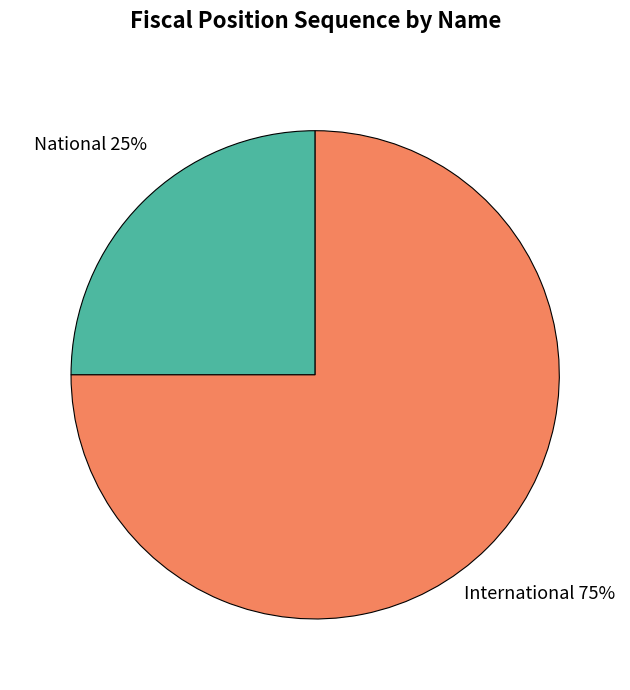

Which category has the biggest portion of the pie?

International